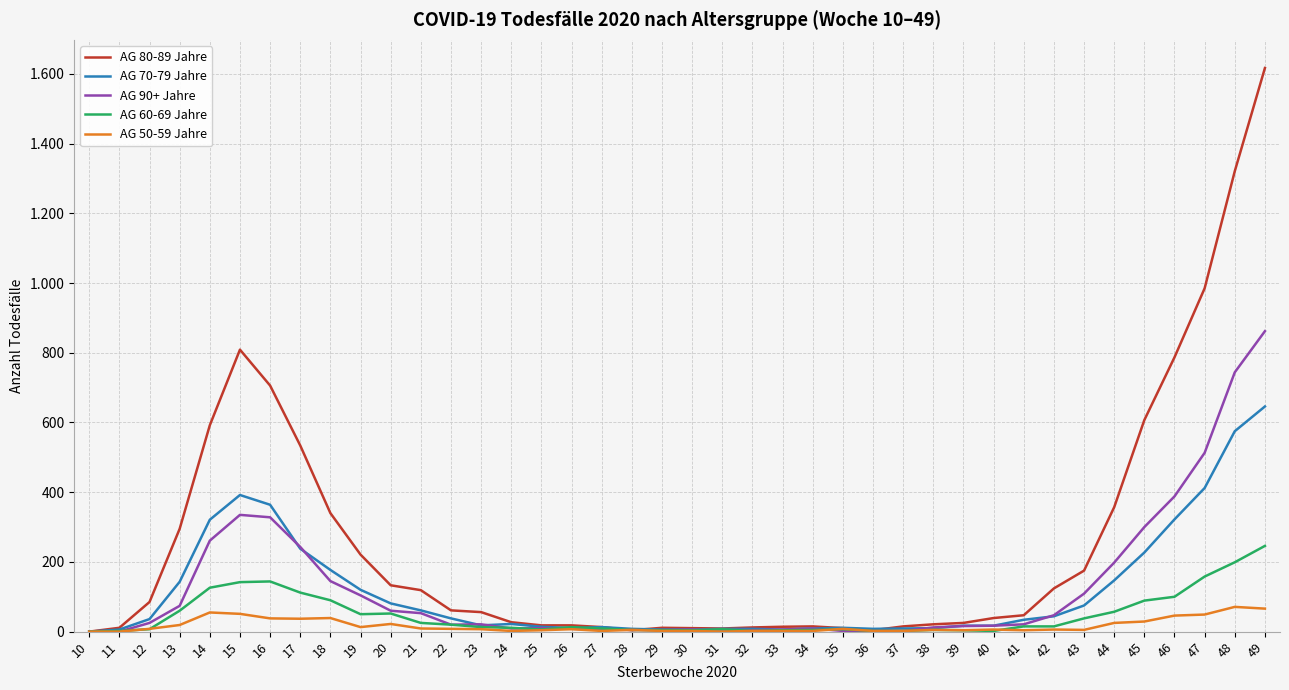

What is the greatest value displayed?

1617